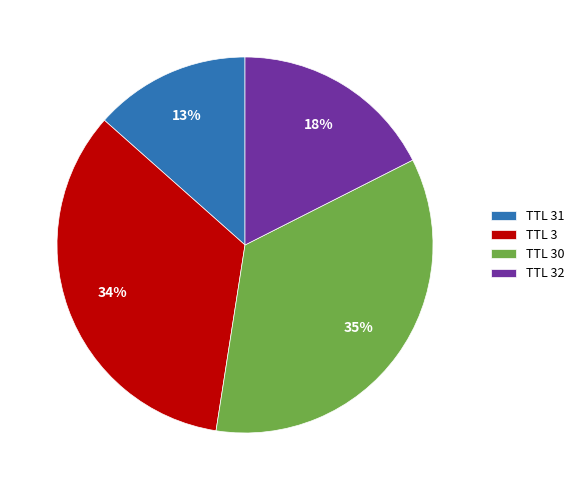

Which category has the smallest portion of the pie?

TTL 31